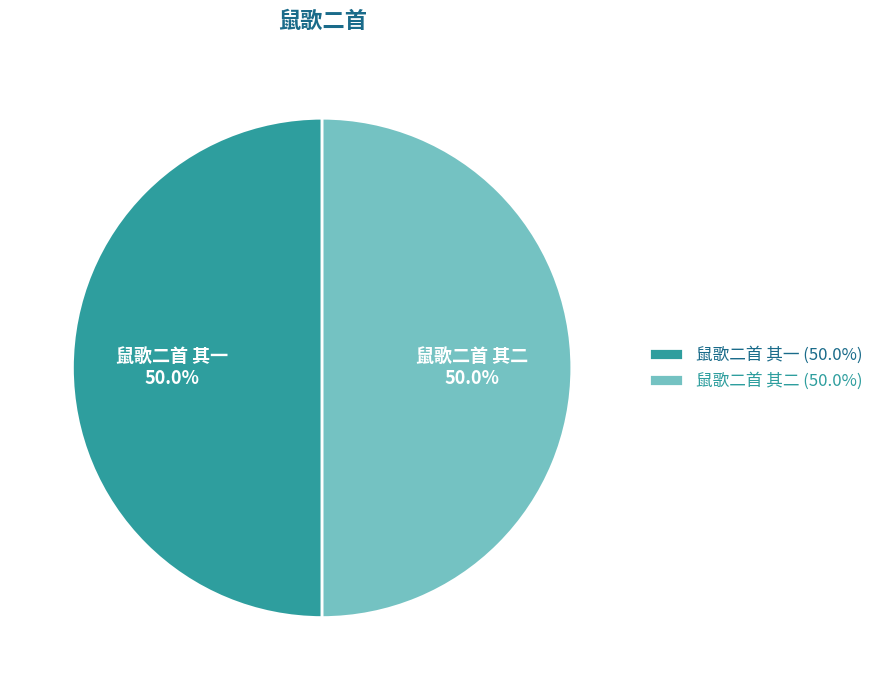

Is it true that 鼠歌二首 其一 is 60% of the pie?

False